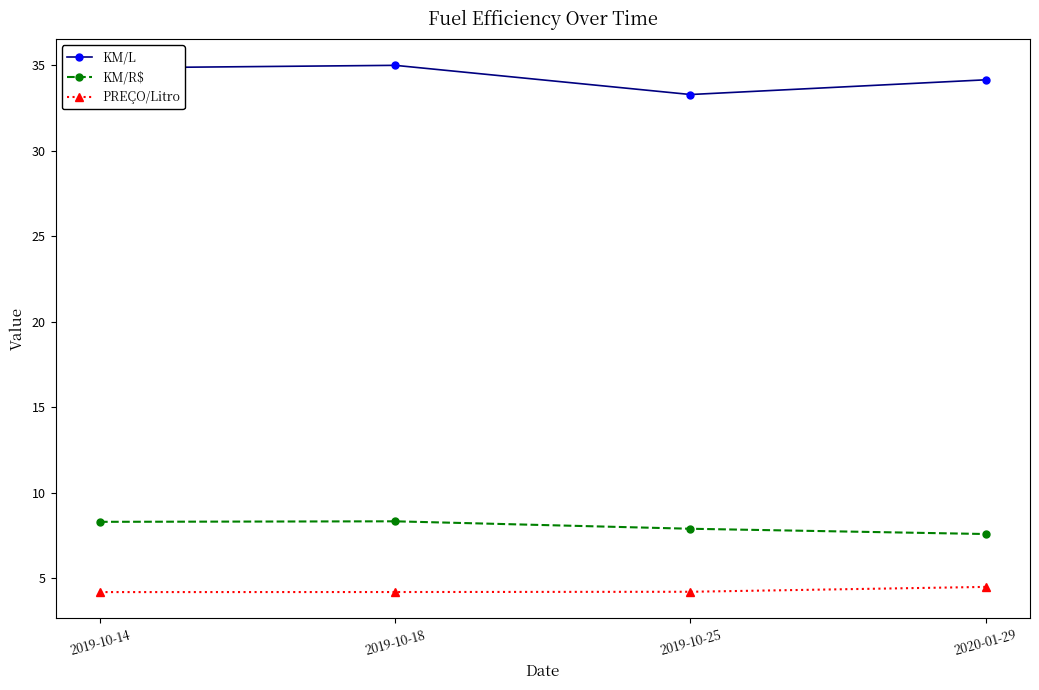

In KM/R$, how many points are higher than both neighbors (excluding endpoints)?

1